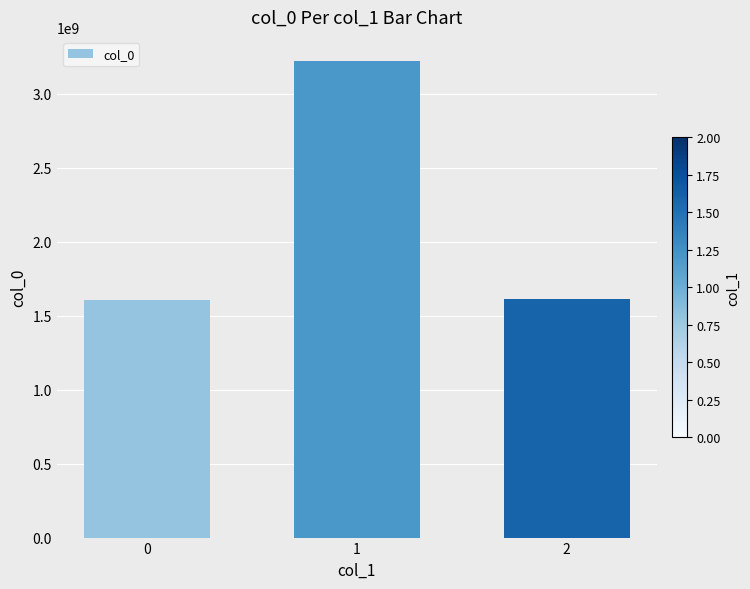

Which has a higher value, 0 or 1?

1